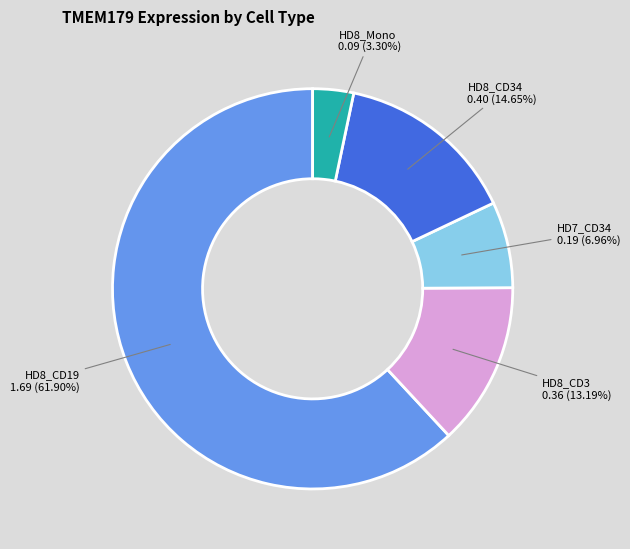

Is there a majority slice in this chart?

Yes